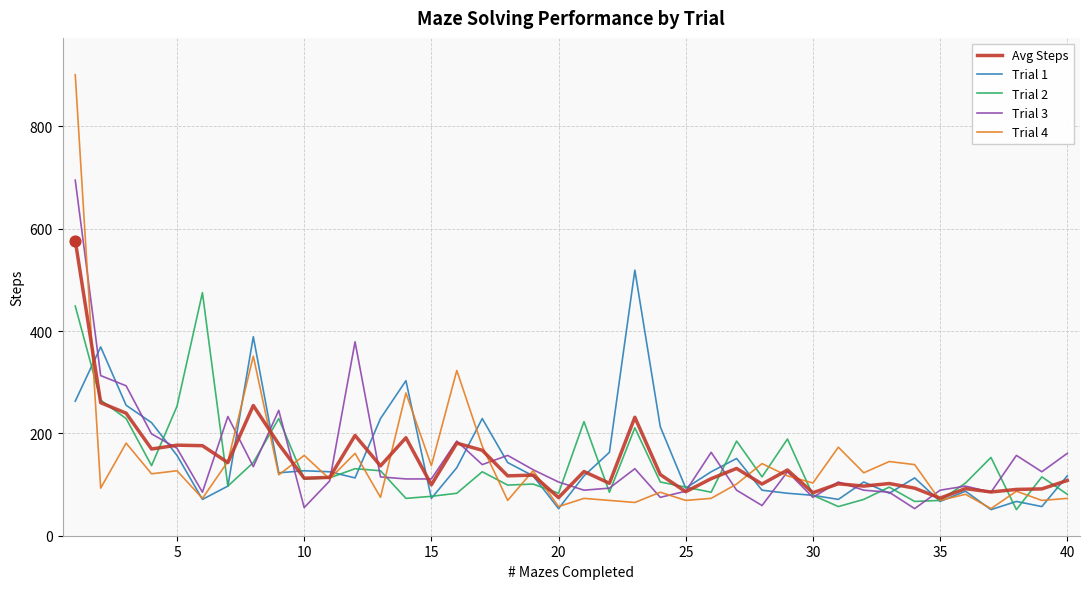

Which series has the largest range (max minus min)?

Trial 4